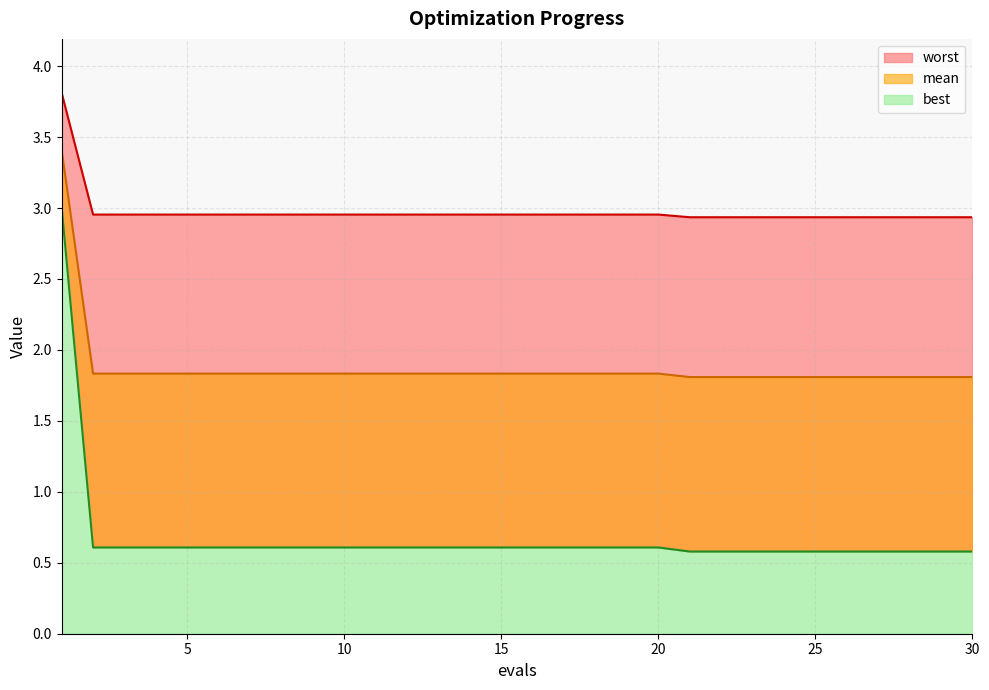

What is the value of the best point at the 4th from the left?

0.6